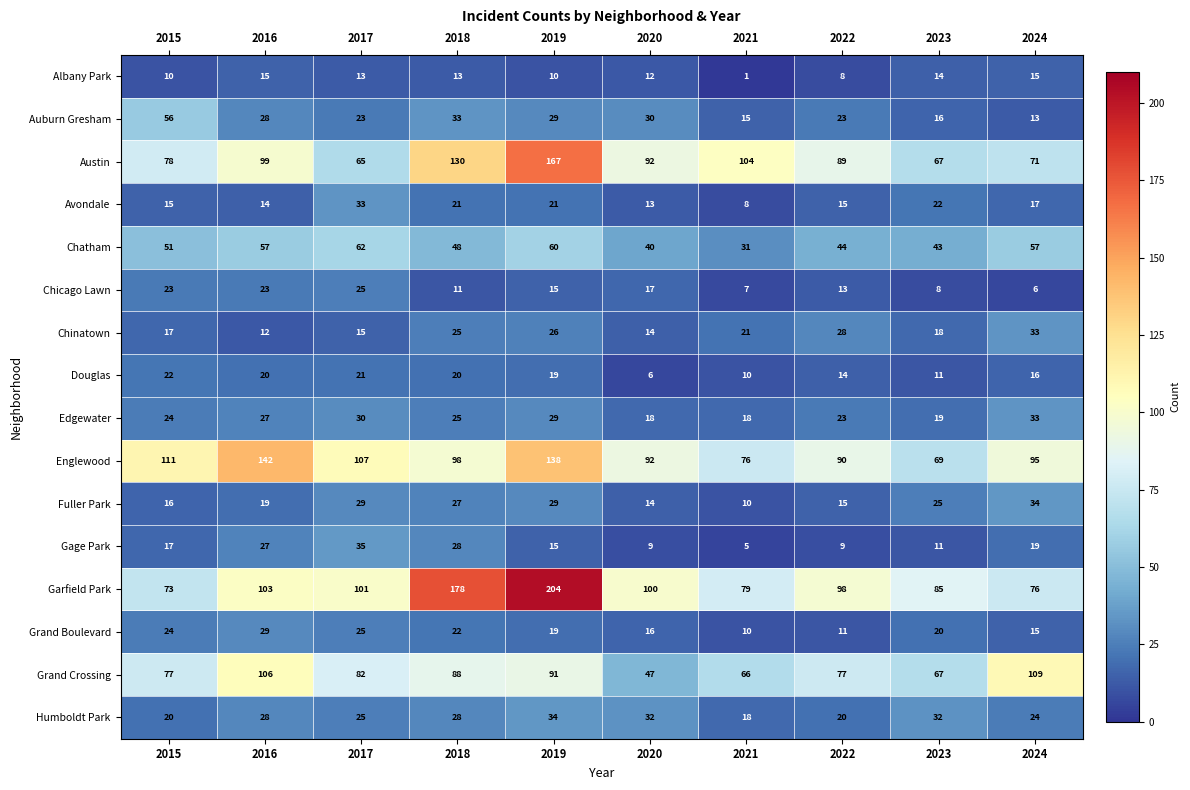

The value of Auburn Gresham at 2023 is 16. True or false?

True